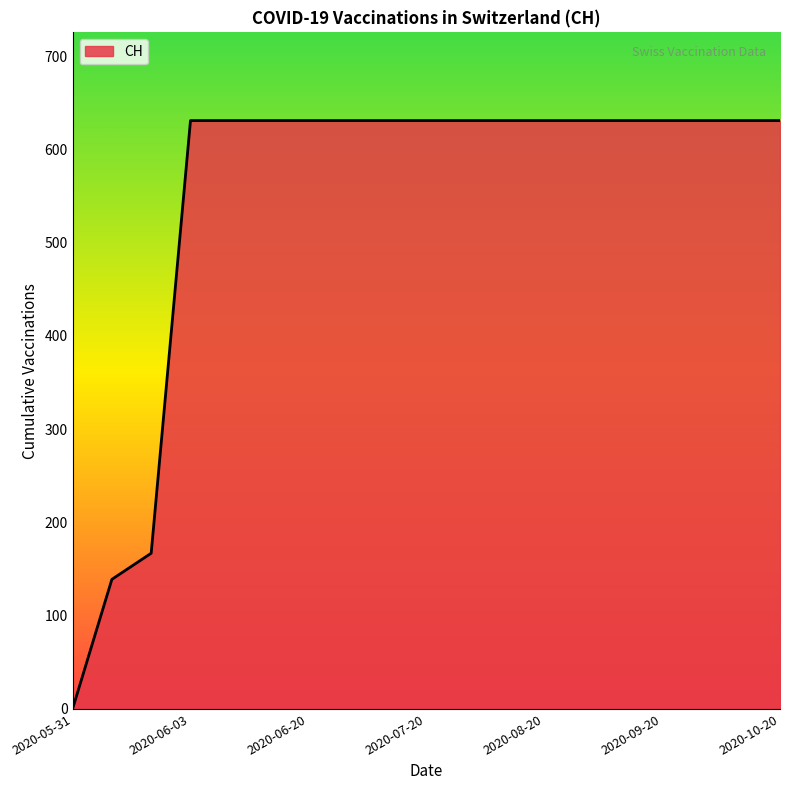

What is the greatest value displayed?

631